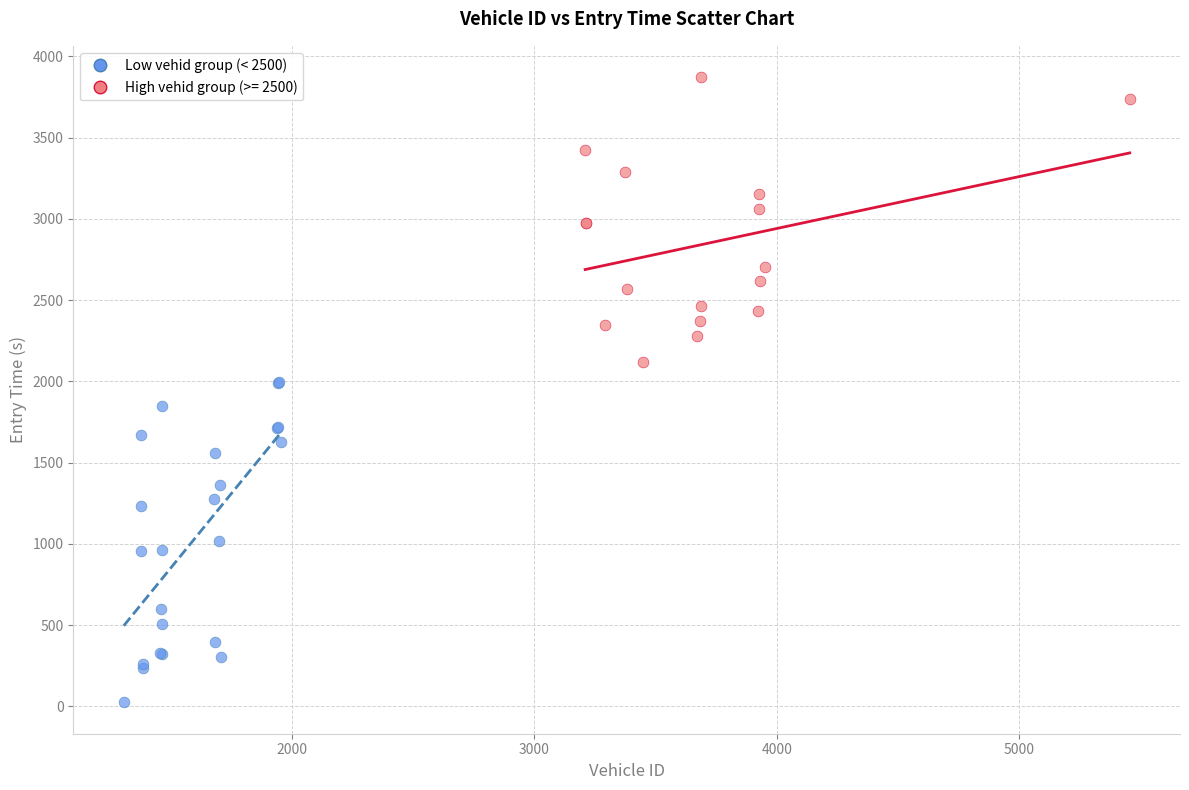

Which series has the largest Y range (max minus min)?

Low vehid group (< 2500)